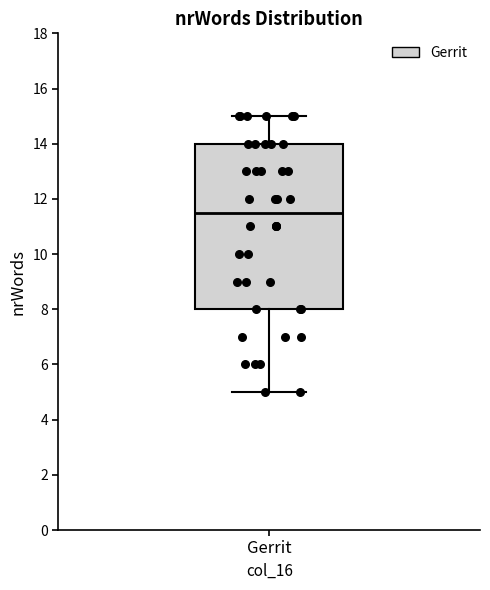

Where does the median line of the box for Gerrit sit on the y-axis? The values are not printed on the chart, so give them approximately, as read against the axis.

11.6